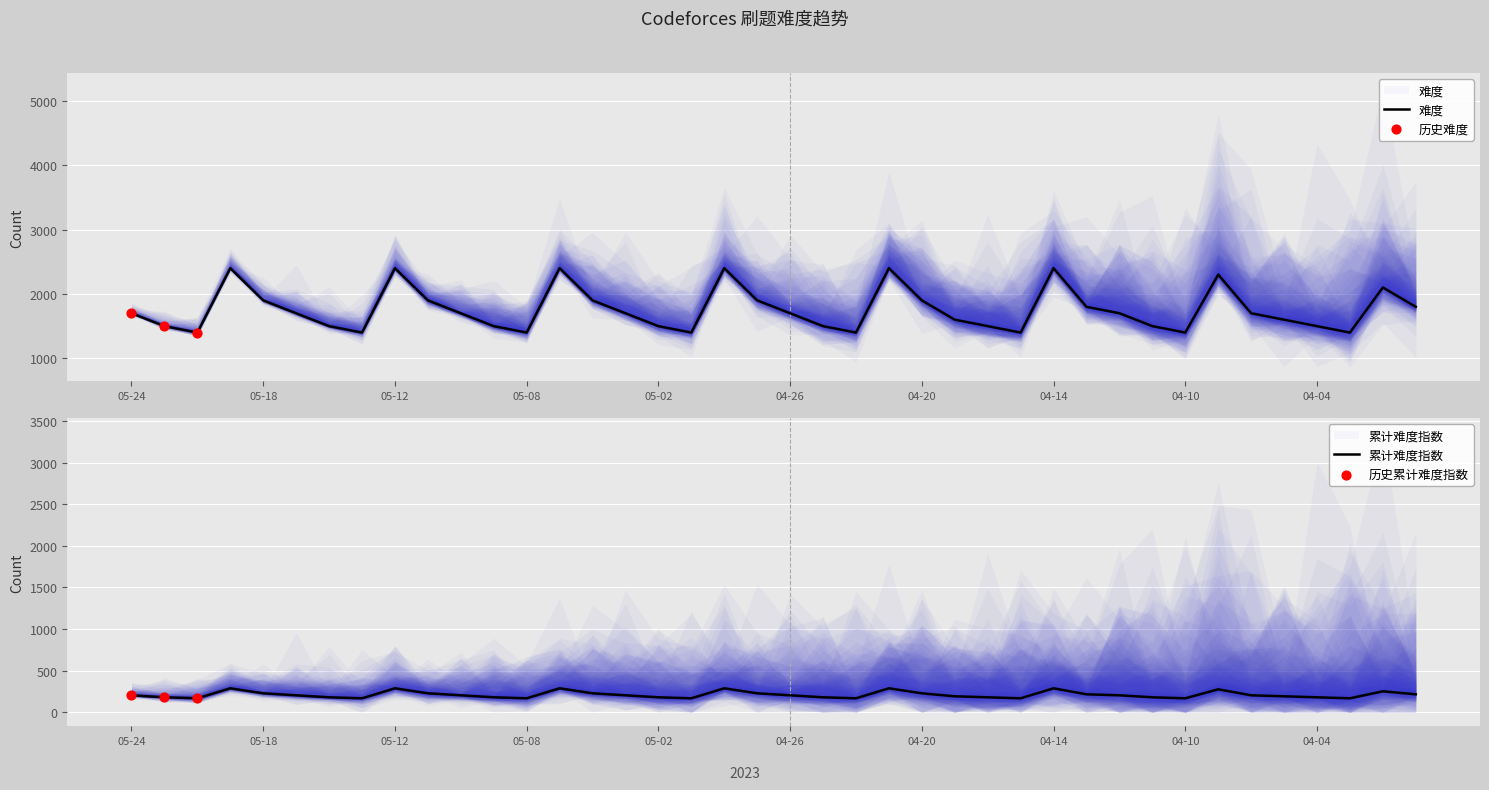

Which has a higher value, 2023-05-16 or 2023-05-10?

2023-05-10